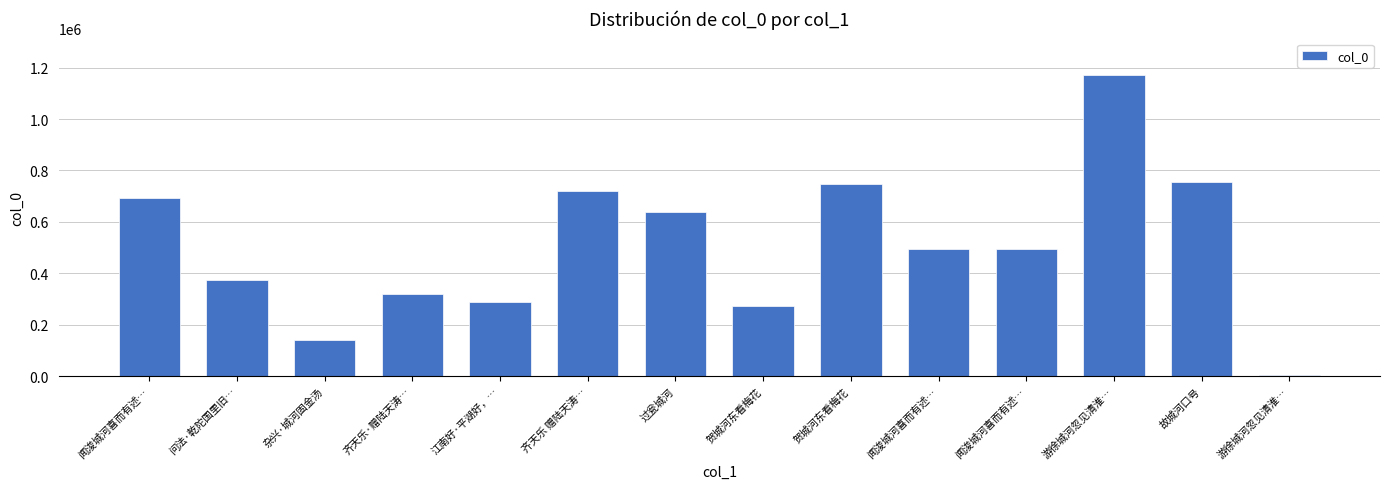

What is the change in value from 过瓮城河 to 贺城河东看梅花?

-364602